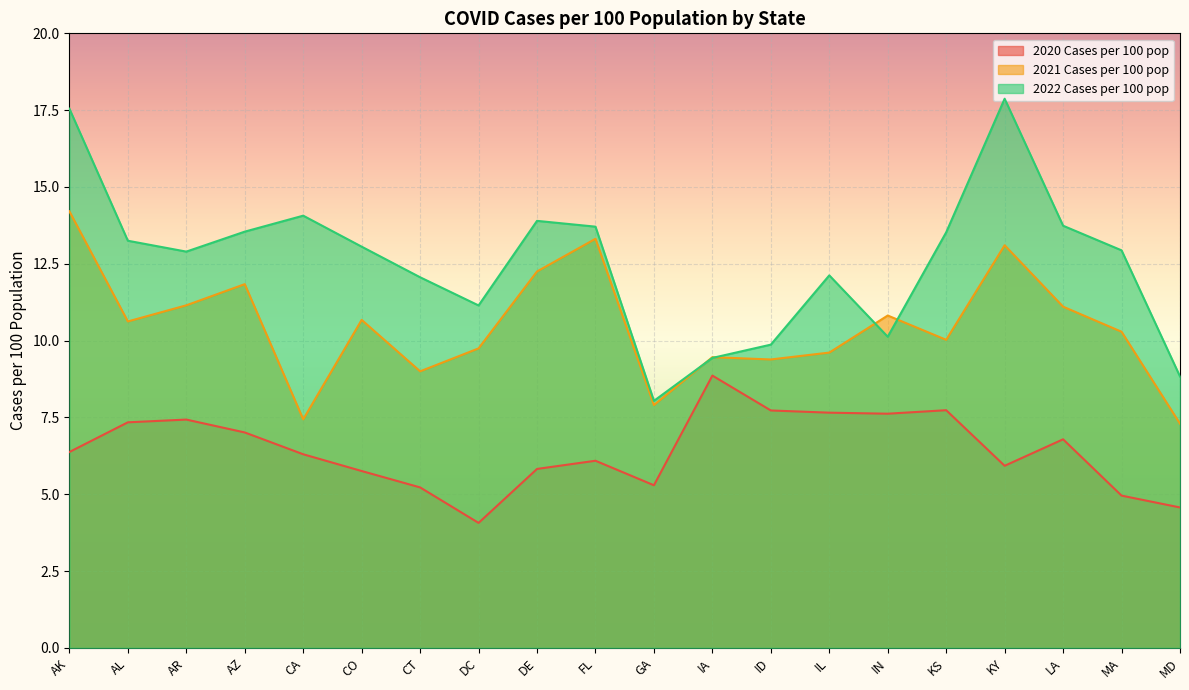

True or false: 2020 Cases per 100 pop and 2021 Cases per 100 pop intersect in this chart.

False